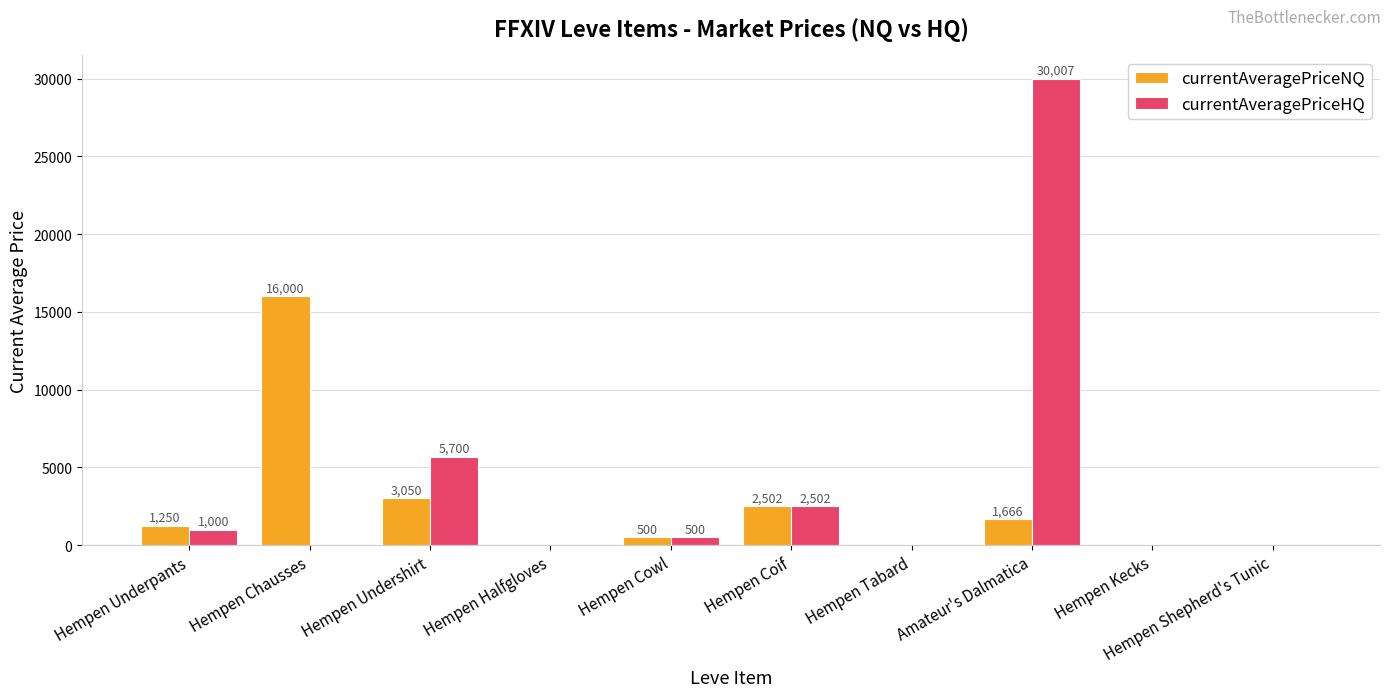

What is the maximum value shown in the chart?

30007.0